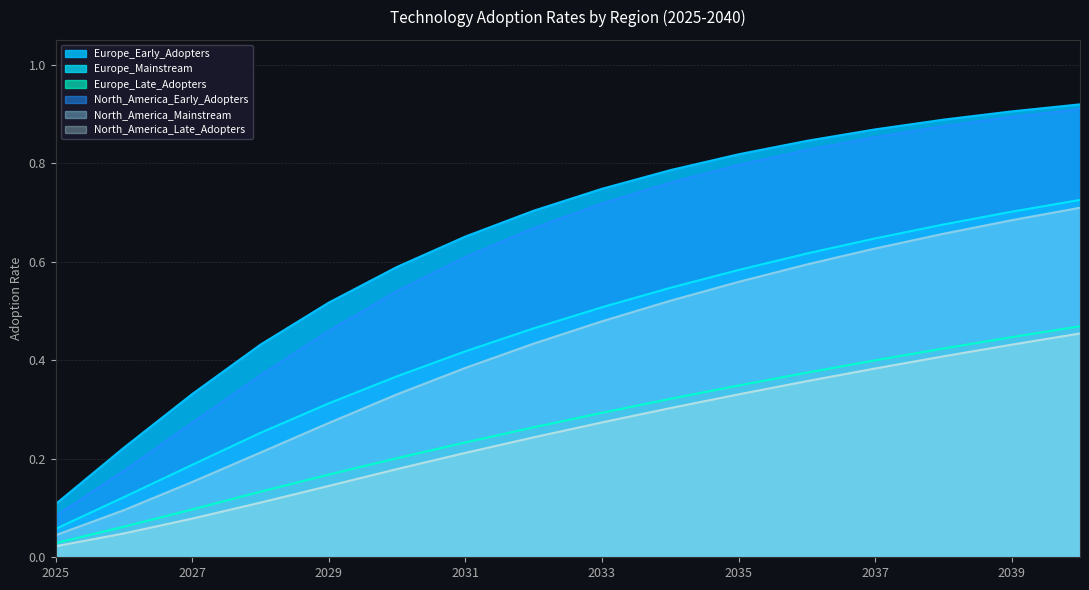

Which category has the highest value in the Europe_Early_Adopters series?

2040